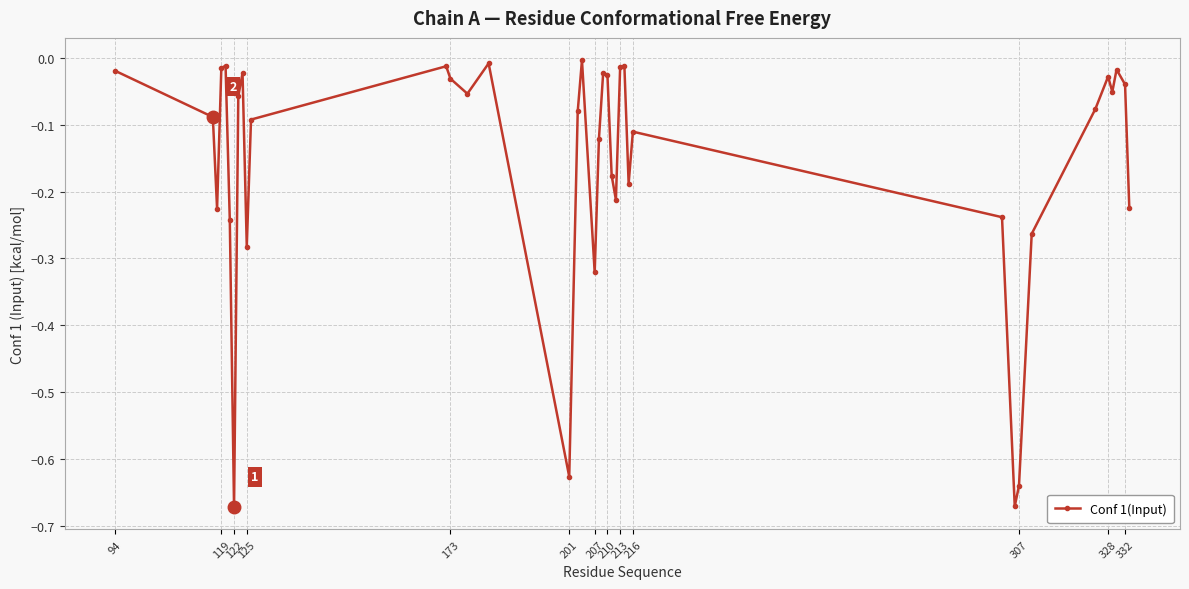

How many interior local peaks (higher than both neighbors) does the data have?

10